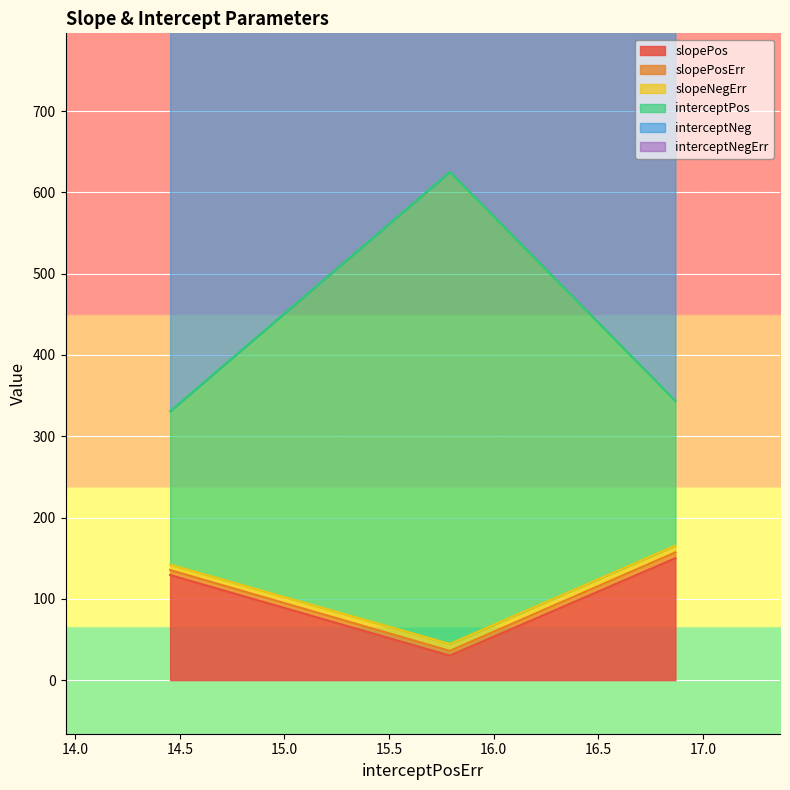

Count the slopePosErr values in the range 5 to 7.

2